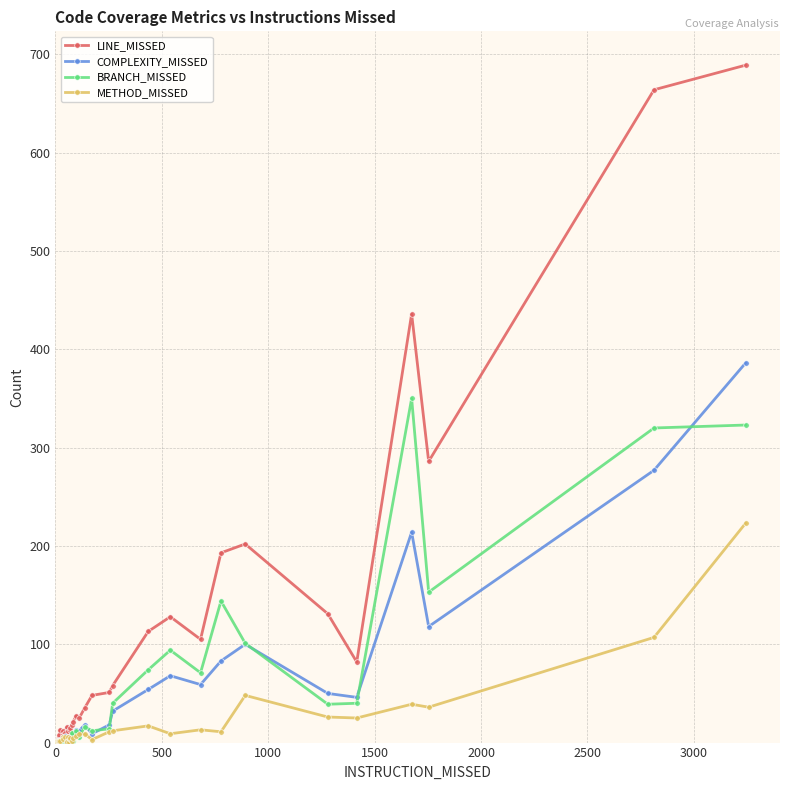

Reading left to right, what are all the values shown in this chart?

LINE_MISSED: 1	1	1	1	1	1	2	4	4	5	8	13	12	8	10	16	6	12	2	13	15	18	21	27	25	35	48	51	58	113	128	105	193	202	131	82	436	286	664	689
COMPLEXITY_MISSED: 1	1	1	1	1	1	2	2	2	3	3	2	6	4	7	4	1	6	1	4	6	7	6	13	12	18	9	18	32	54	68	59	83	100	50	46	214	118	277	386
BRANCH_MISSED: 0	0	0	0	0	0	0	0	0	2	2	0	0	0	2	4	0	0	0	0	2	10	2	12	6	16	12	14	40	74	94	71	144	101	39	40	350	153	320	323
METHOD_MISSED: 1	1	1	1	1	1	2	2	2	2	2	2	6	4	6	2	1	6	1	4	5	2	5	7	9	9	3	11	12	17	9	13	11	48	26	25	39	36	107	223